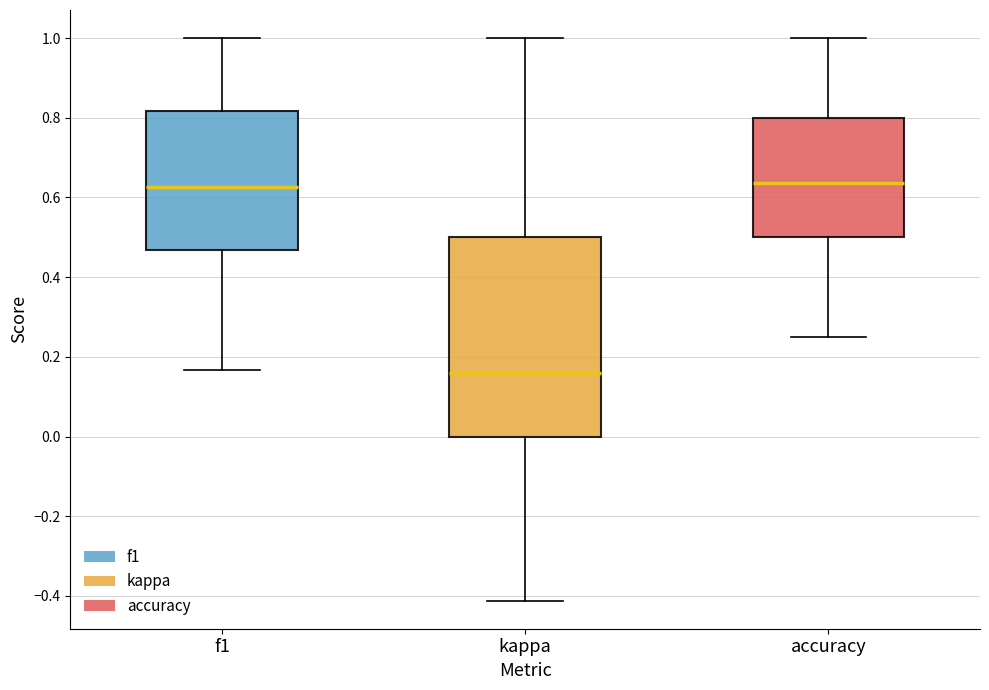

Reading left to right, transcribe this box plot: for each box, give where its median line is, the range the box spans, and where its two whiskers end, as read against the y-axis. The values are not printed on the chart, so give them approximately, as read against the axis.

f1: median 0.62, box 0.46 to 0.82, whiskers 0.16 to 1.00
kappa: median 0.16, box 0.00 to 0.50, whiskers -0.42 to 1.00
accuracy: median 0.64, box 0.50 to 0.80, whiskers 0.26 to 1.00